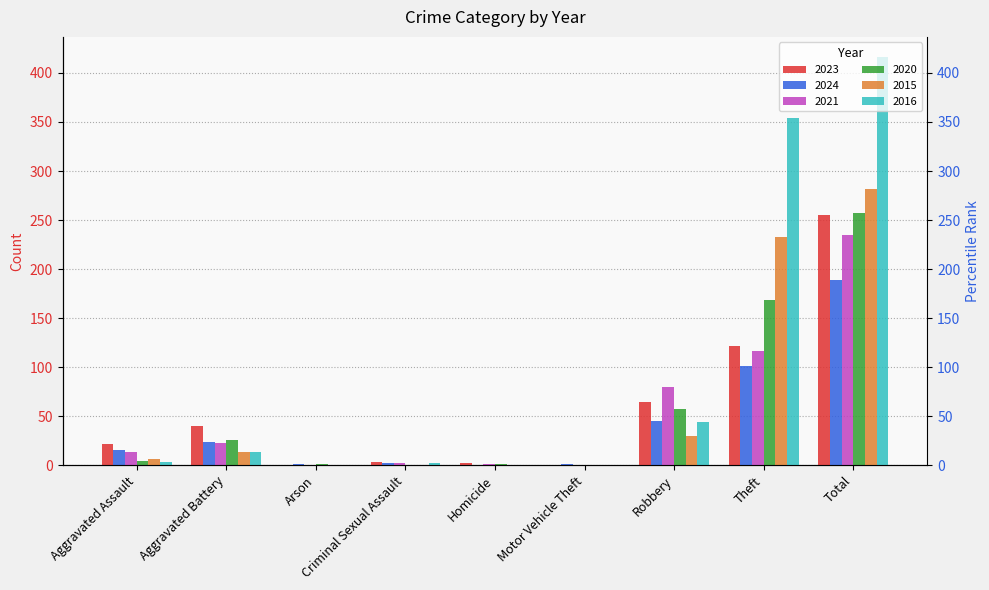

The value of 2023 at Aggravated Assault is 22. True or false?

True